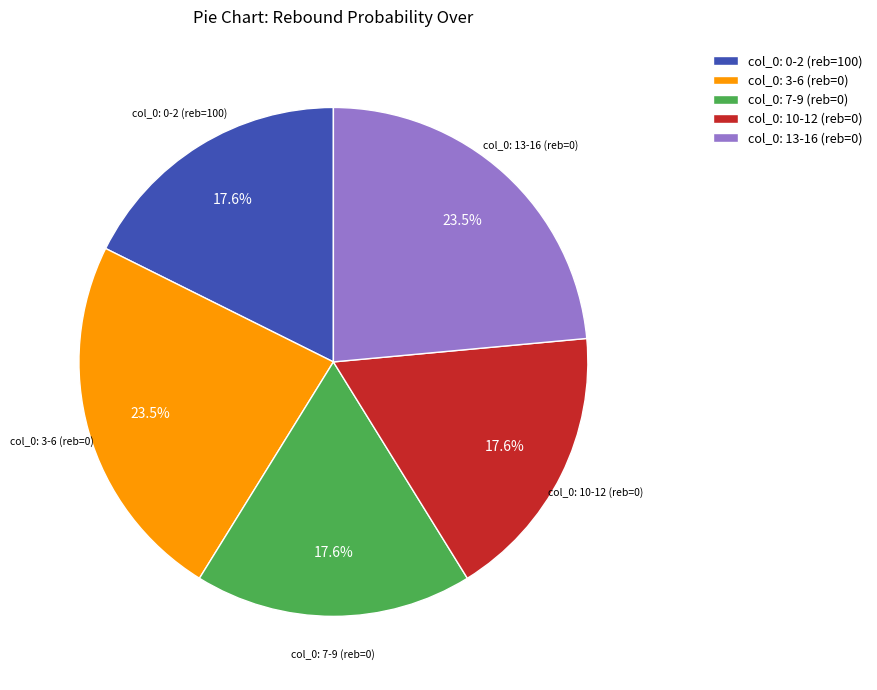

Does col_0: 3-6 (reb=0) represent more than half of the total?

No